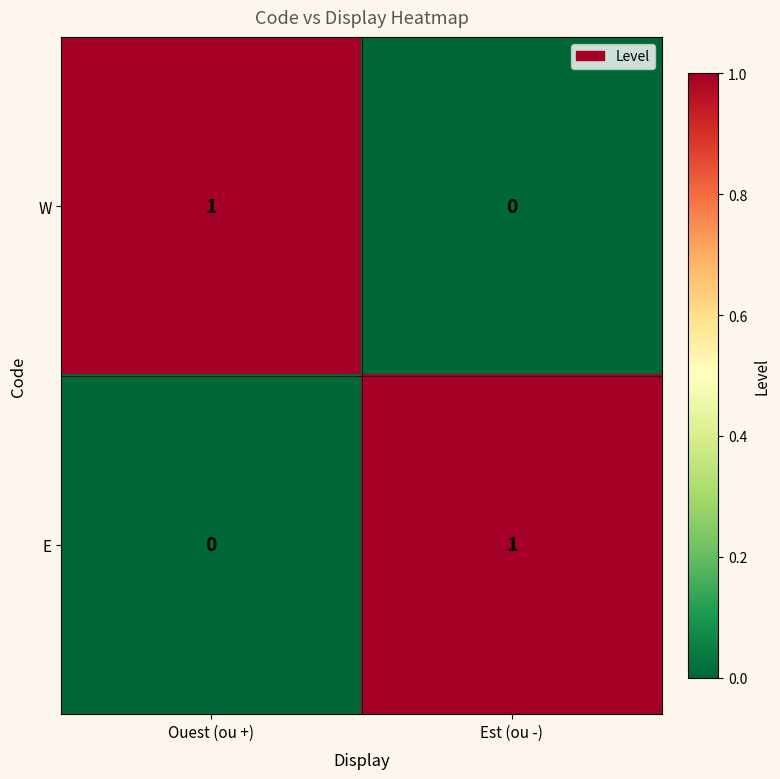

The value of E at Est (ou -) is 1. True or false?

True